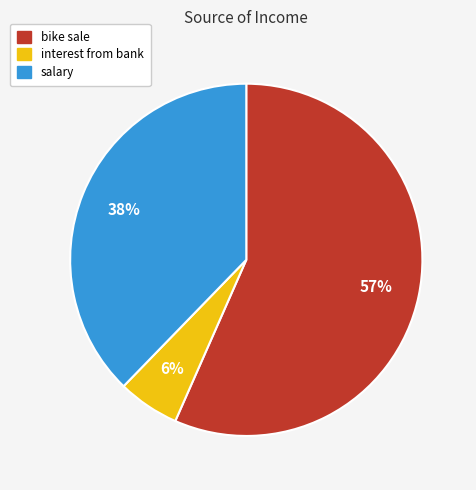

To the nearest percent, what is the difference between the bike sale and salary slice percentages?

19%